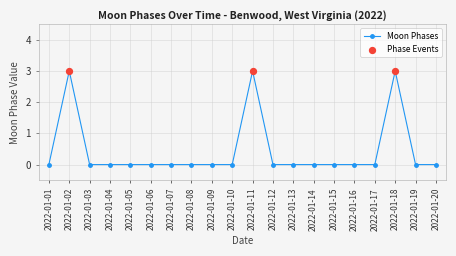

At which category does the data reach its first local peak?

2022-01-02